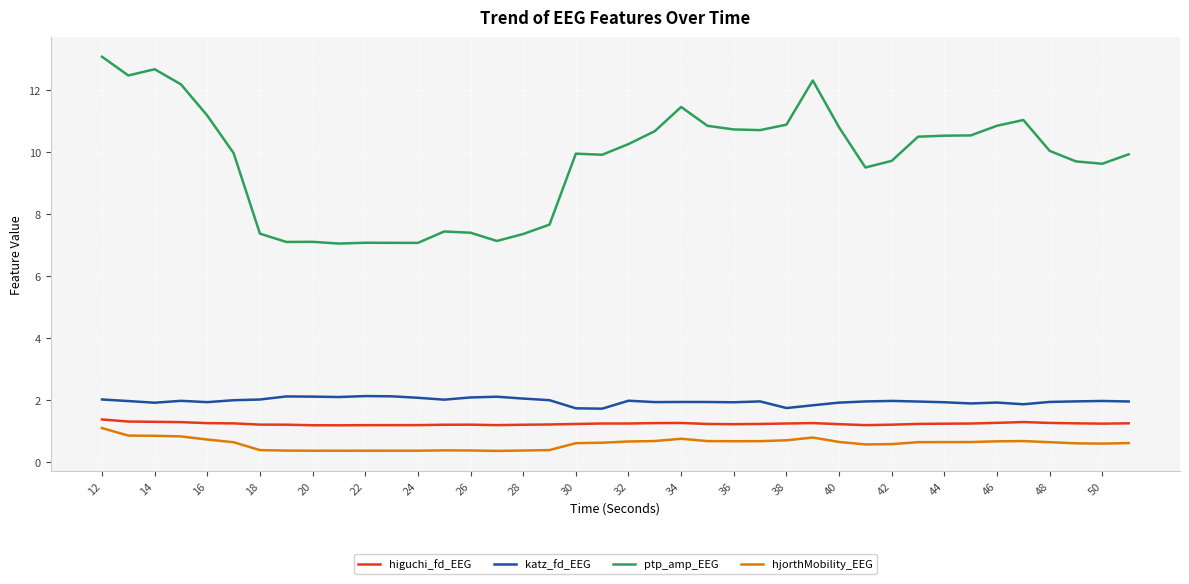

Which series has the largest total across all categories?

ptp_amp_EEG